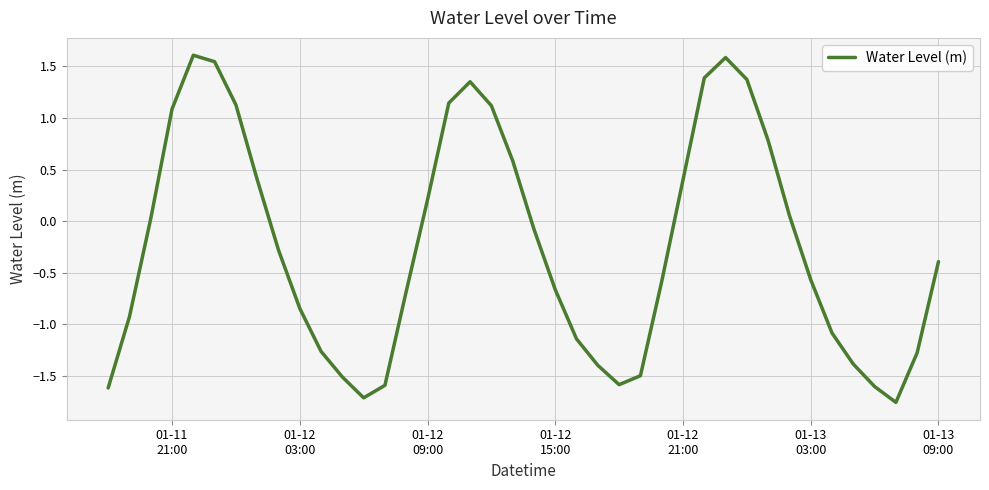

What is the sum of all values?

-9.6